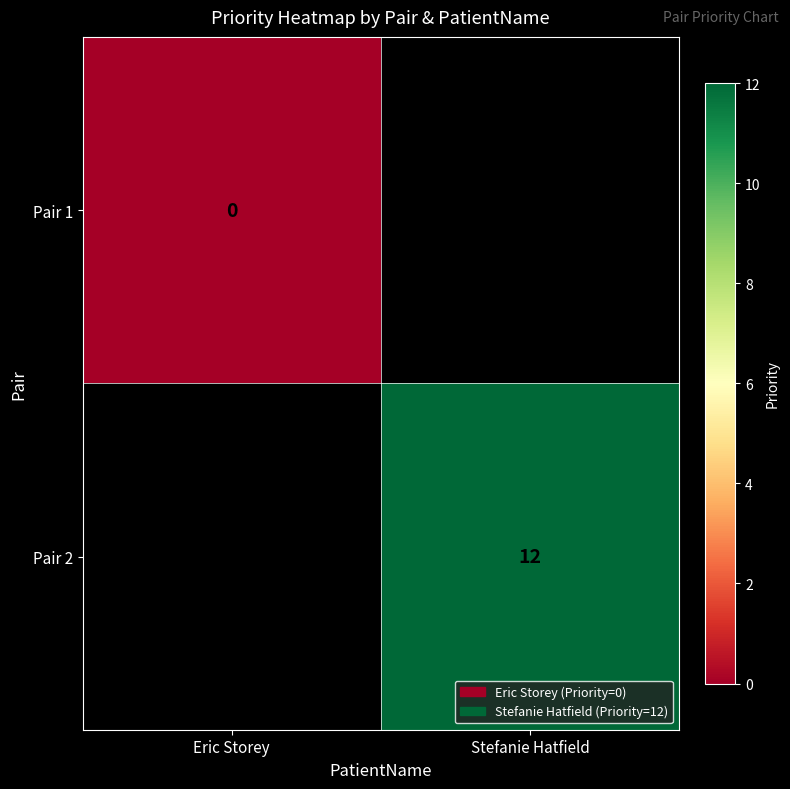

True or false: Pair 2 has a value of 12 at Stefanie Hatfield.

True